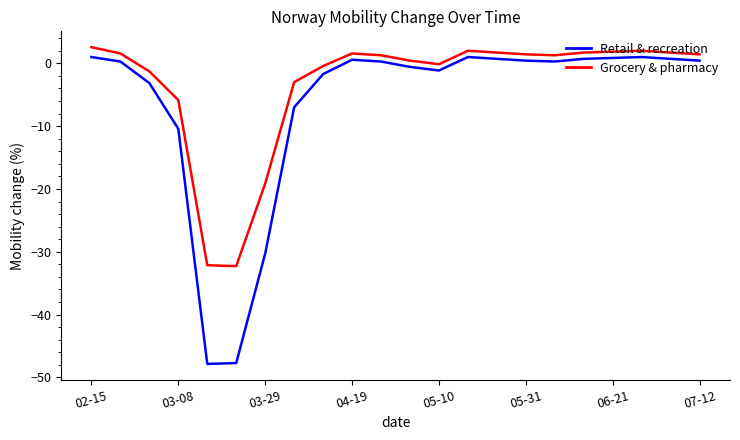

True or false: Retail & recreation and Grocery & pharmacy intersect in this chart.

False